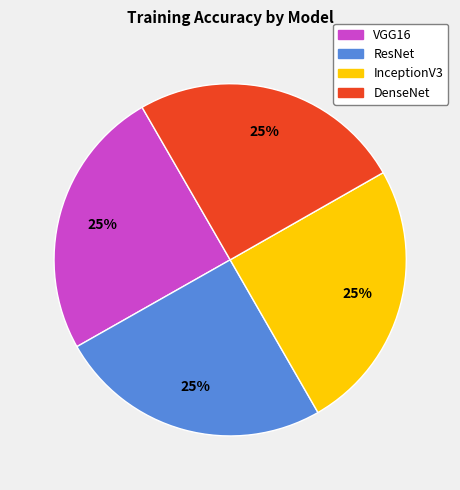

How many segments does this pie chart have?

4